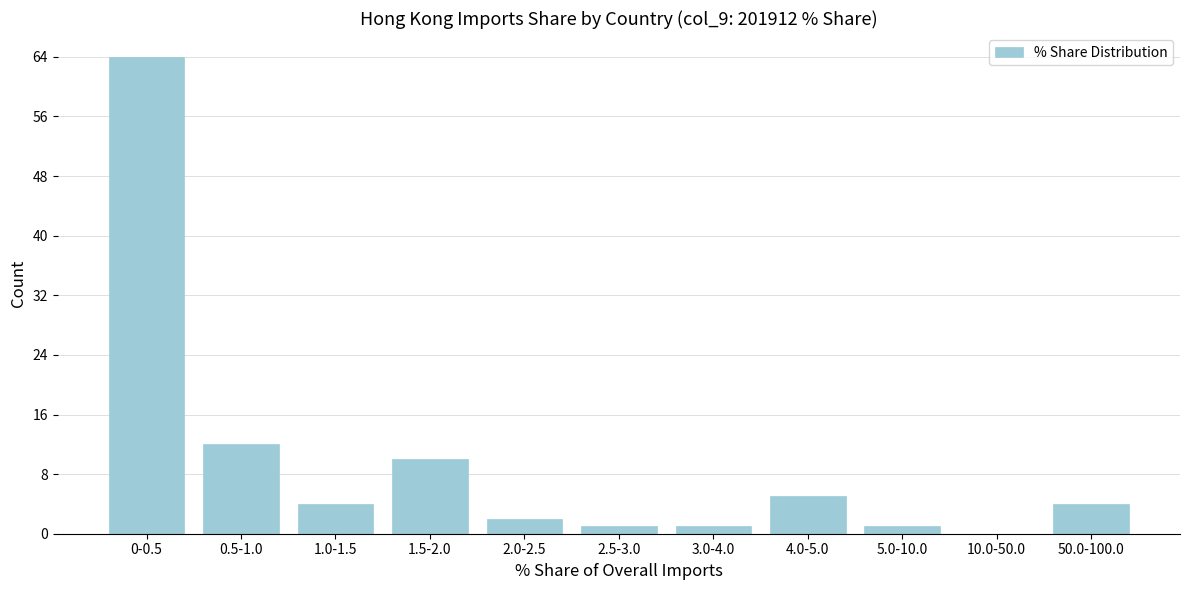

Reading right to left, transcribe all the data shown in this chart.

50.0-100.0=4	10.0-50.0=0	5.0-10.0=1	4.0-5.0=5	3.0-4.0=1	2.5-3.0=1	2.0-2.5=2	1.5-2.0=10	1.0-1.5=4	0.5-1.0=12	0-0.5=64